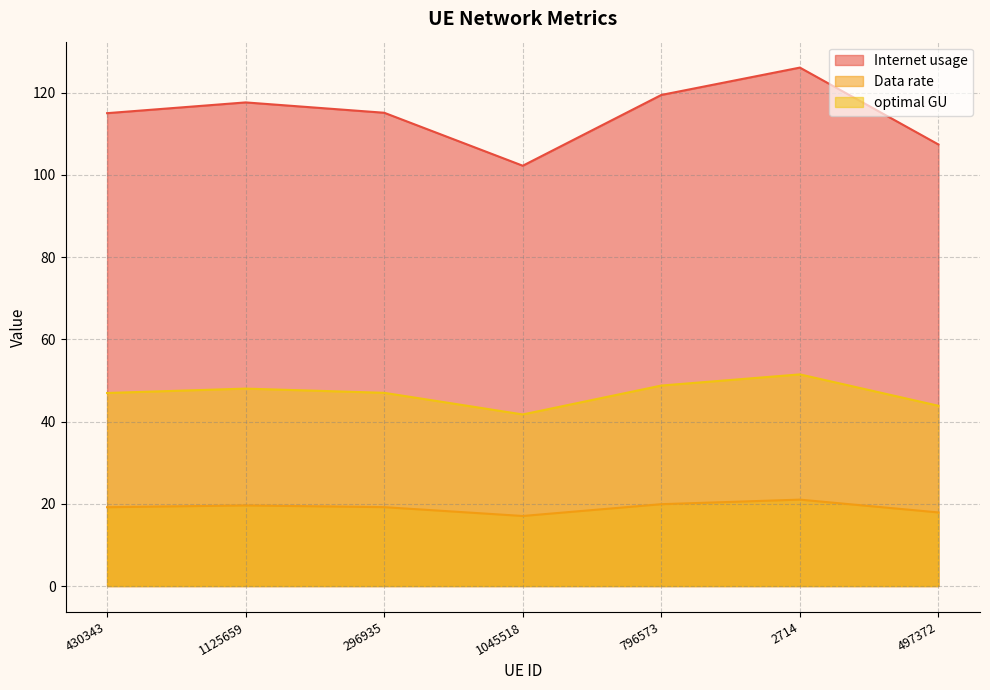

Does the chart have visible grid lines?

Yes